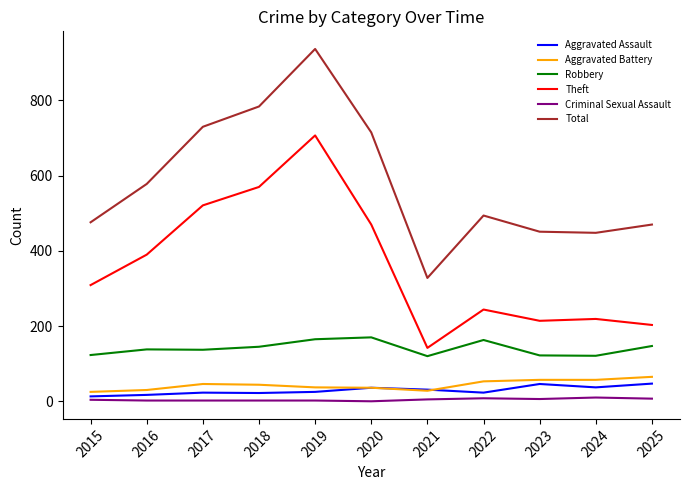

What is the spread (max minus min) of values at 2016?

576